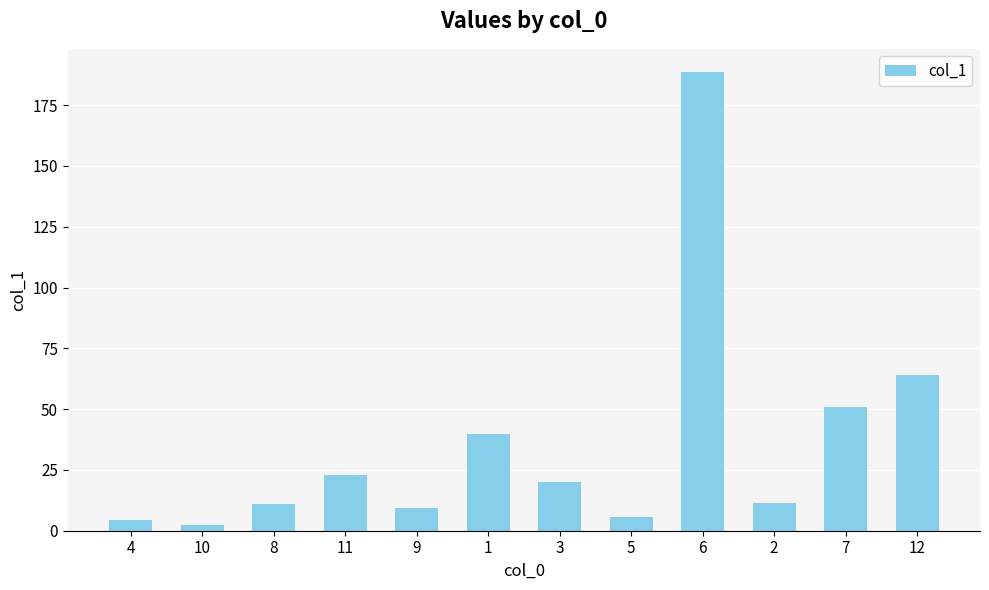

At which label is the value closest to 95?

12